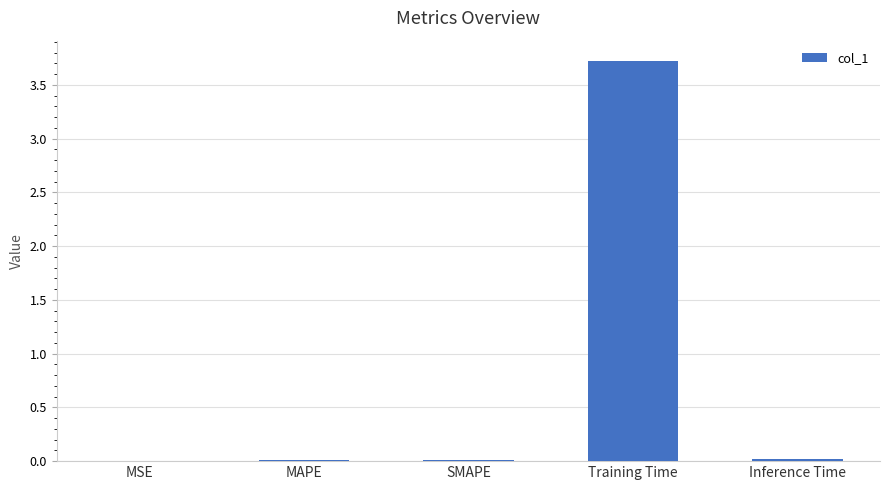

What is the sum of all values?

3.8